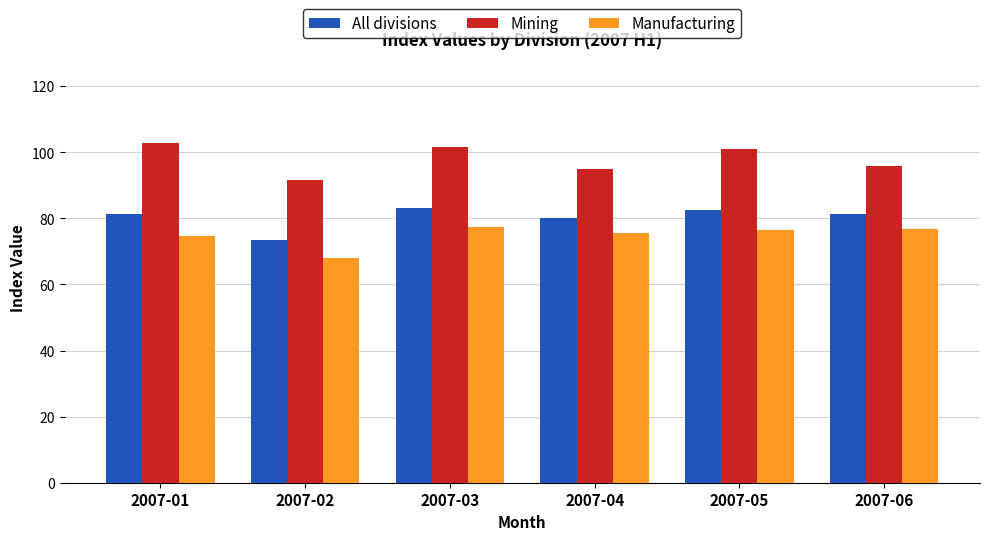

What value does the Mining series have at 2007-02?

91.6